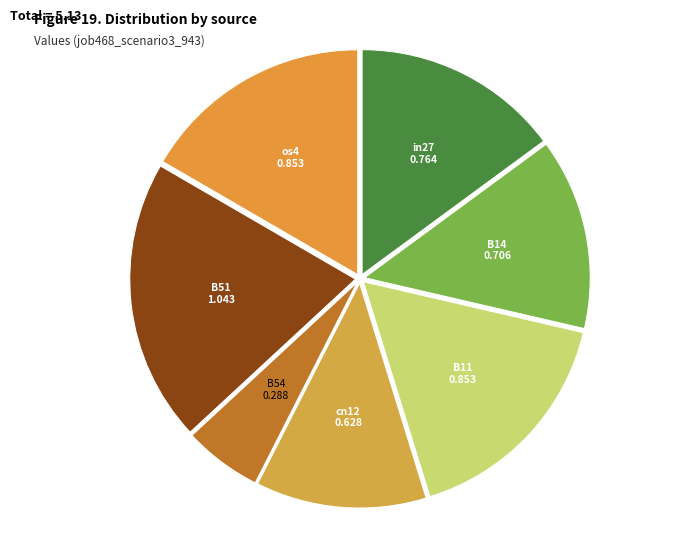

Is it true that B51 is 20% of the pie?

True